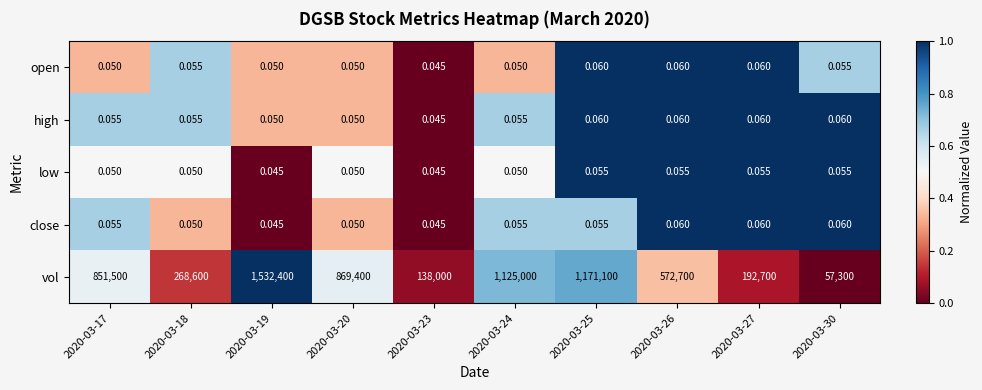

Count the number of categories in the chart.

10